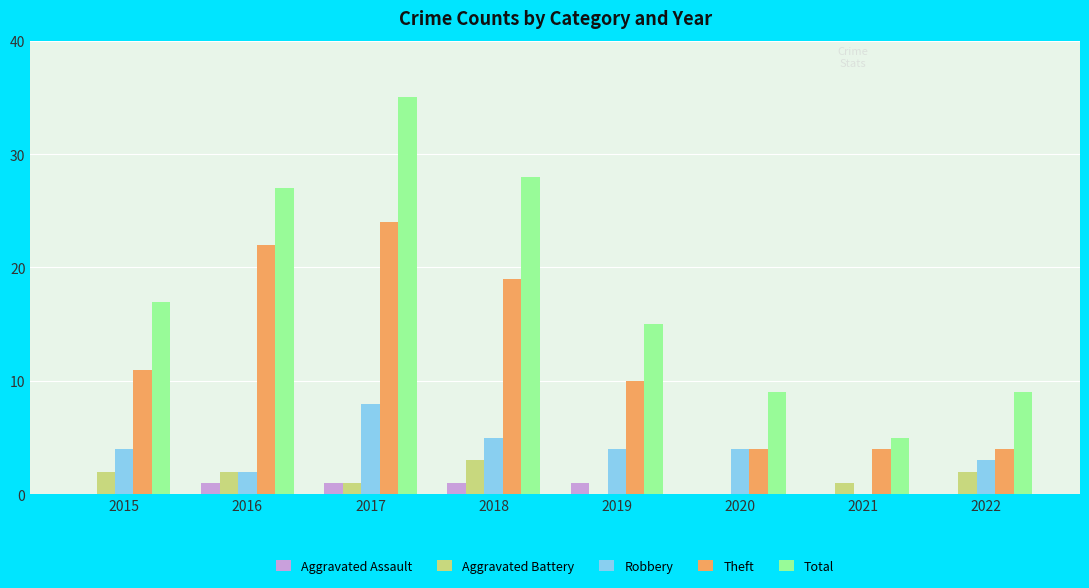

Reading right to left, transcribe all the data shown in this chart.

Aggravated Assault: 2022=0	2021=0	2020=0	2019=1	2018=1	2017=1	2016=1	2015=0
Aggravated Battery: 2022=2	2021=1	2020=0	2019=0	2018=3	2017=1	2016=2	2015=2
Robbery: 2022=3	2021=0	2020=4	2019=4	2018=5	2017=8	2016=2	2015=4
Theft: 2022=4	2021=4	2020=4	2019=10	2018=19	2017=24	2016=22	2015=11
Total: 2022=9	2021=5	2020=9	2019=15	2018=28	2017=35	2016=27	2015=17